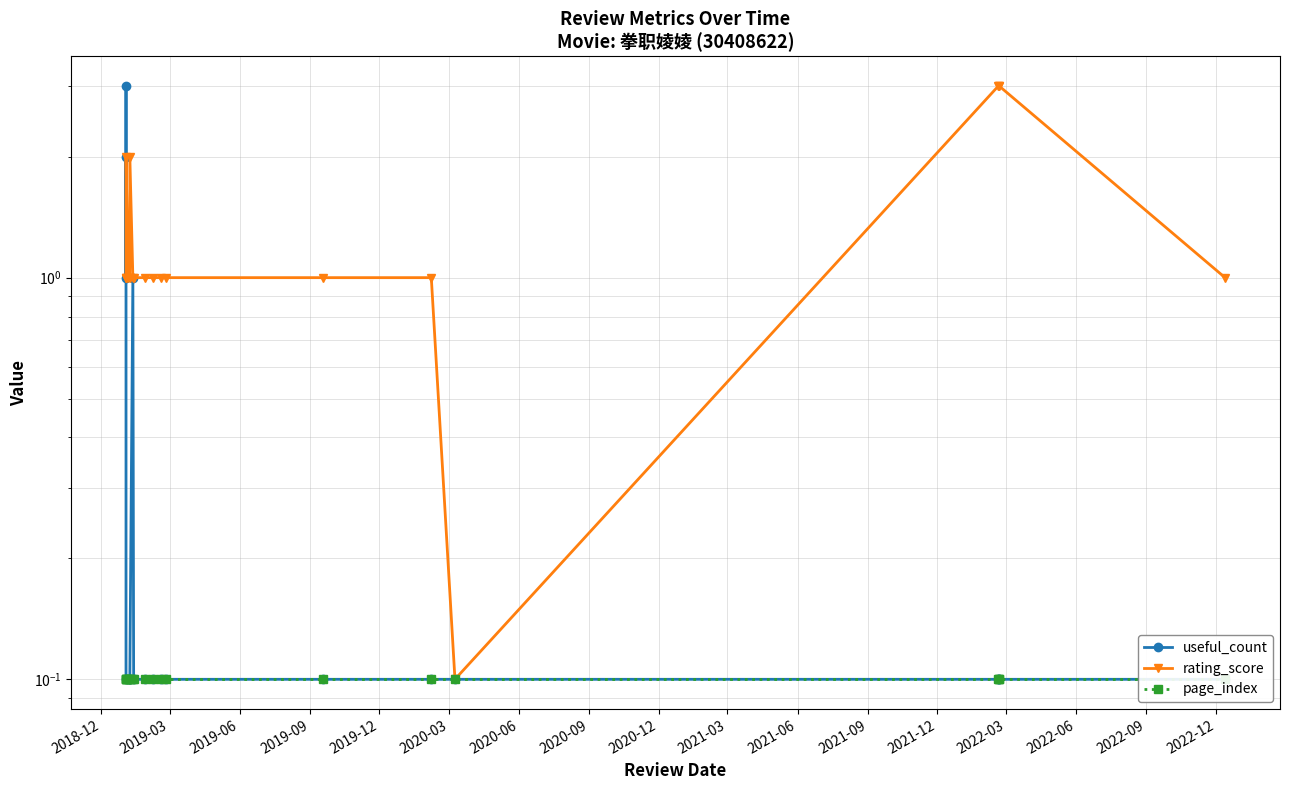

In rating_score, how many points are lower than both neighbors (excluding endpoints)?

1